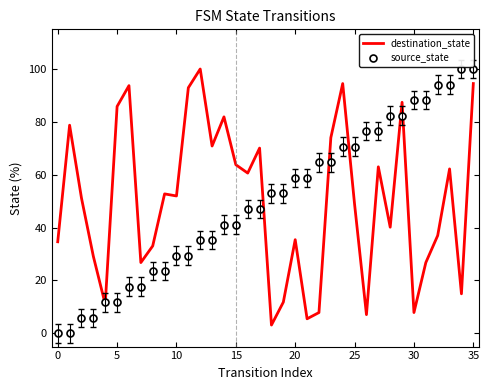

Reading left to right, extract all data points from this chart.

destination_state: 34.6	78.7	51.2	29.1	11.0	85.8	93.7	26.8	33.1	52.8	52.0	92.9	100.0	70.9	81.9	63.8	60.6	70.1	3.1	11.8	35.4	5.5	7.9	74.0	94.5	48.8	7.1	63.0	40.2	87.4	7.9	26.8	37.0	62.2	15.0	94.5
source_state: 0.0	0.0	5.9	5.9	11.8	11.8	17.6	17.6	23.5	23.5	29.4	29.4	35.3	35.3	41.2	41.2	47.1	47.1	52.9	52.9	58.8	58.8	64.7	64.7	70.6	70.6	76.5	76.5	82.4	82.4	88.2	88.2	94.1	94.1	100.0	100.0